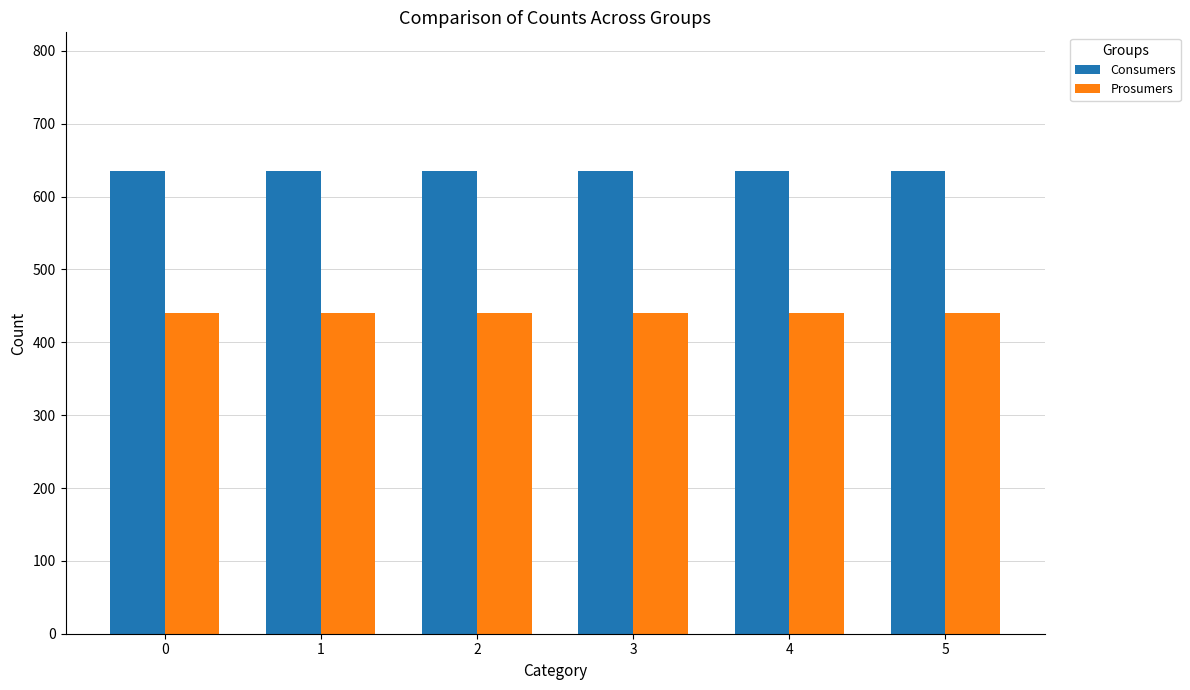

List the series in order of their peak value, lowest first.

Prosumers, Consumers